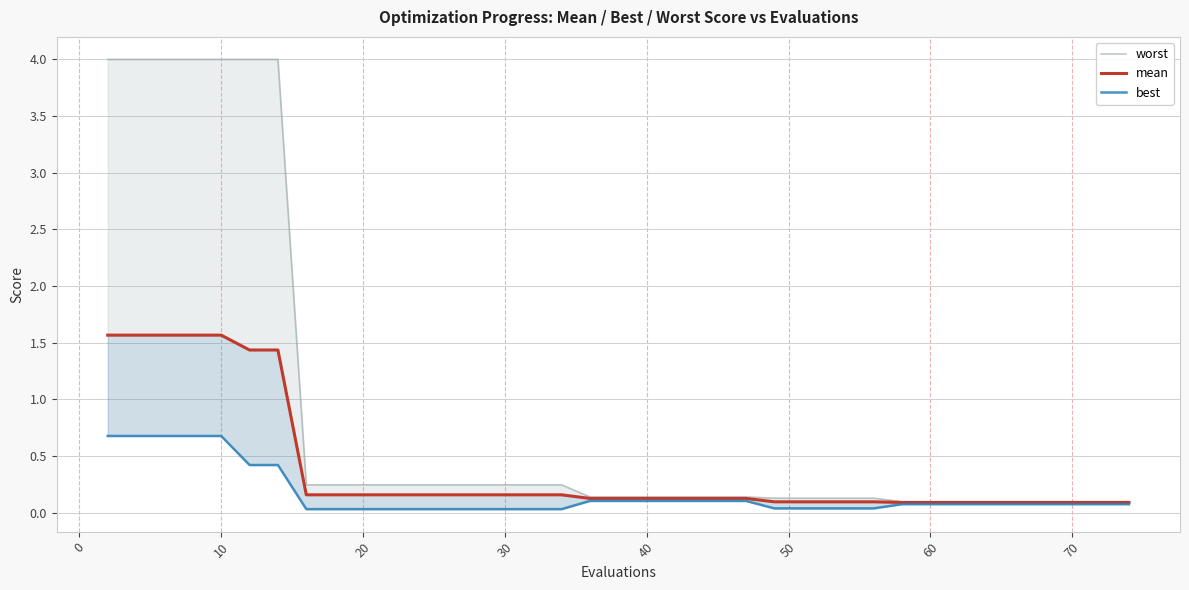

What is the minimum value for worst?

0.1